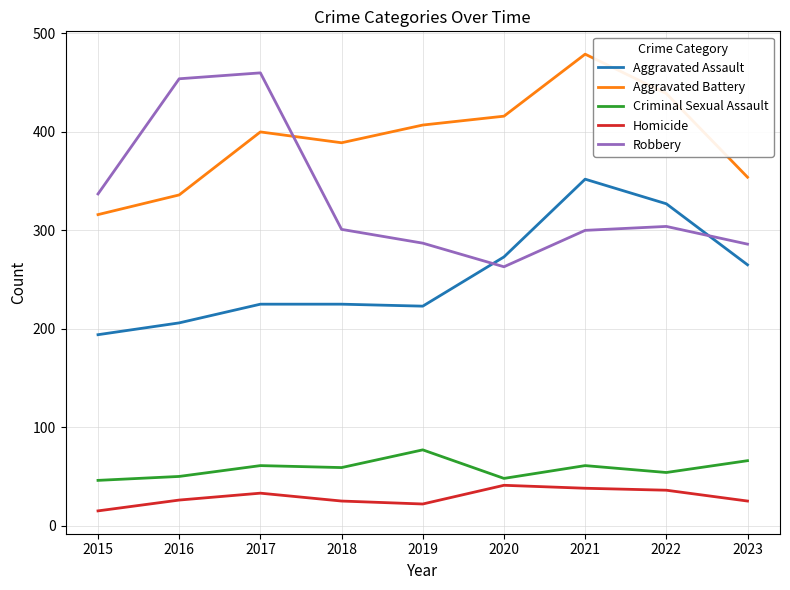

Which series has the largest total across all categories?

Aggravated Battery